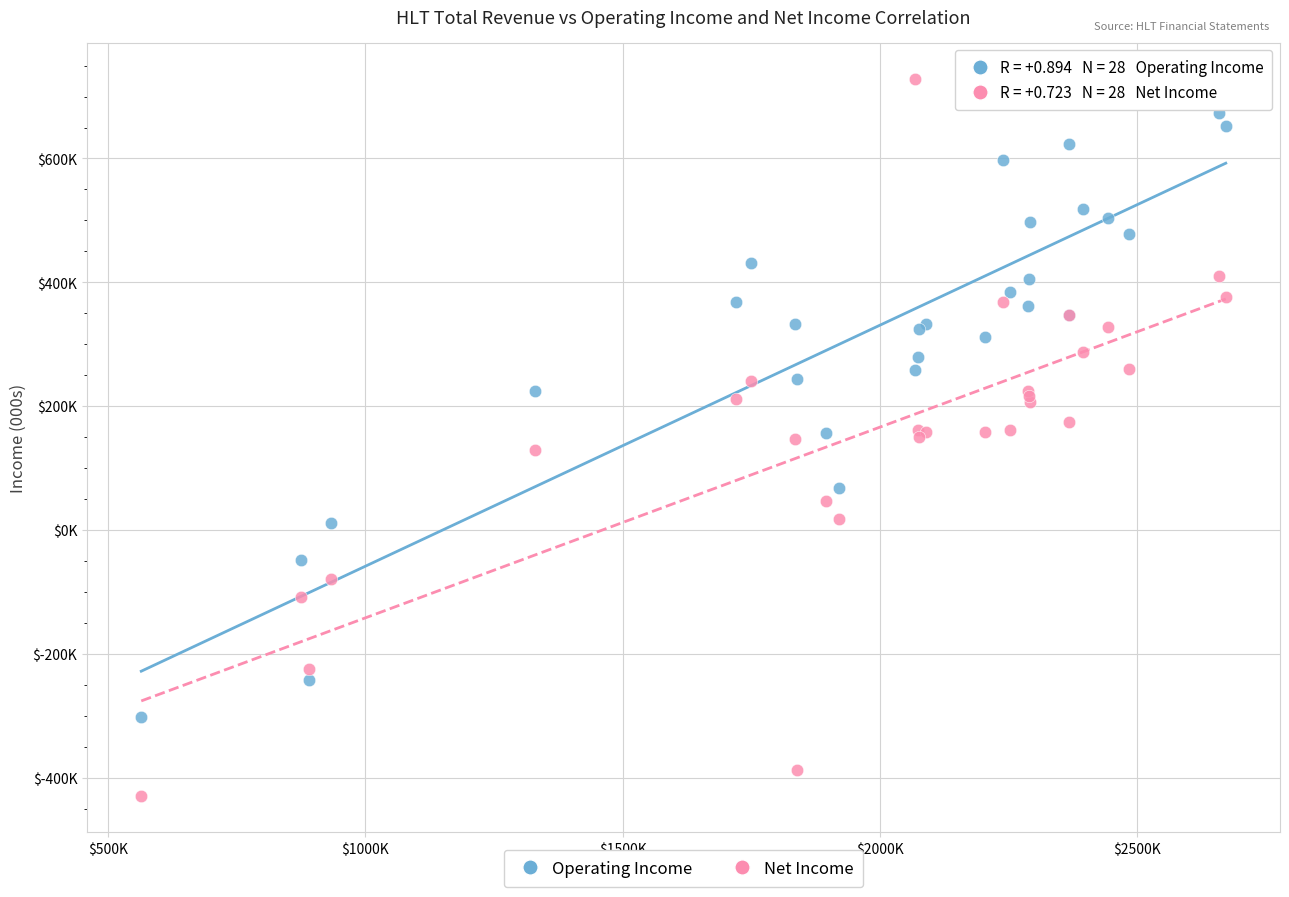

What are all the series names shown in the legend?

Operating Income, Net Income